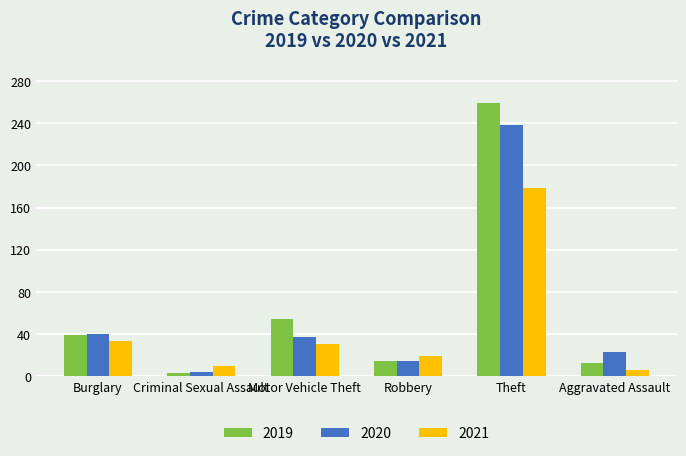

Which category has the lowest value in the 2020 series?

Criminal Sexual Assault